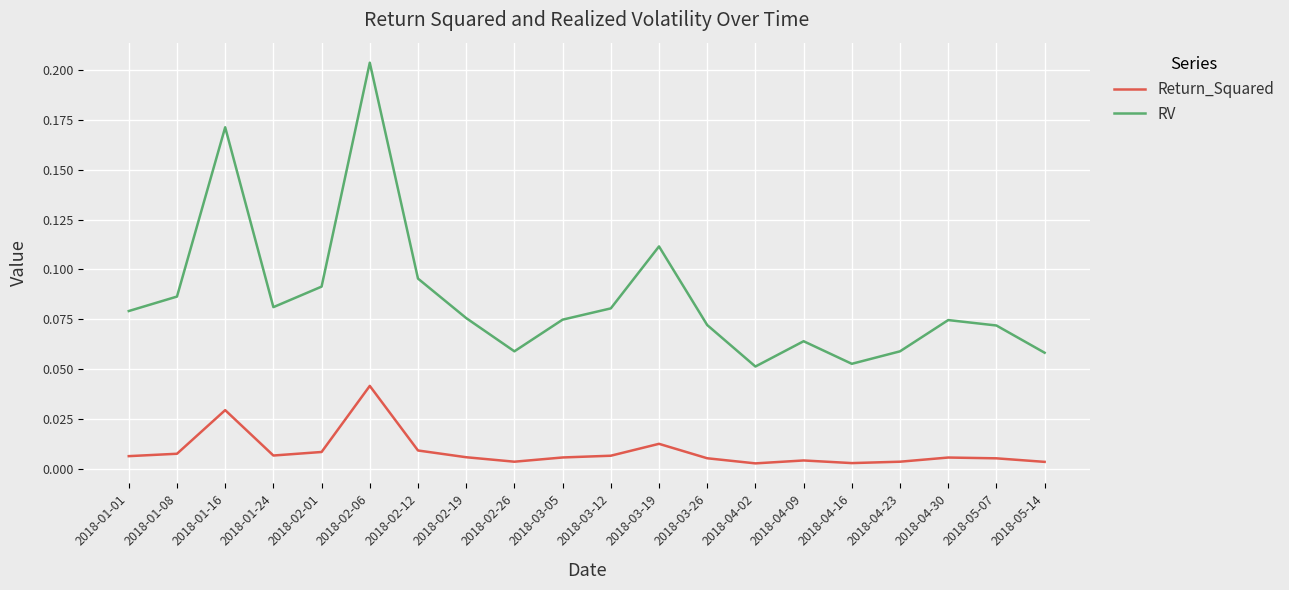

How many lines are shown in the chart?

2